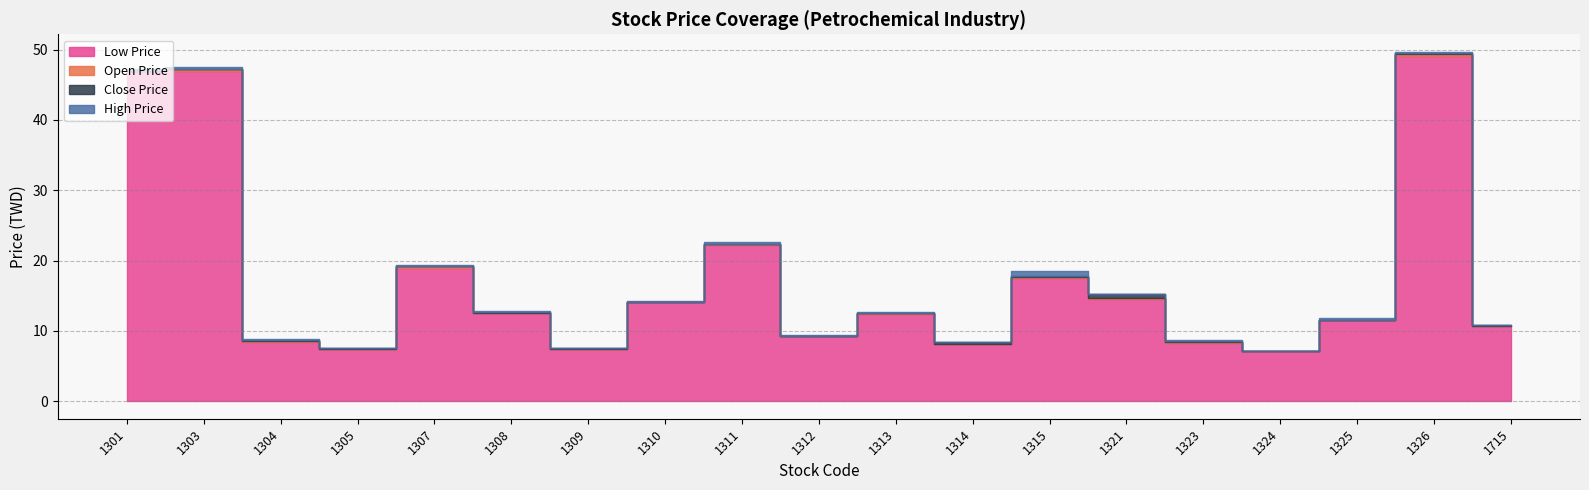

True or false: High Price and Low Price intersect in this chart.

False